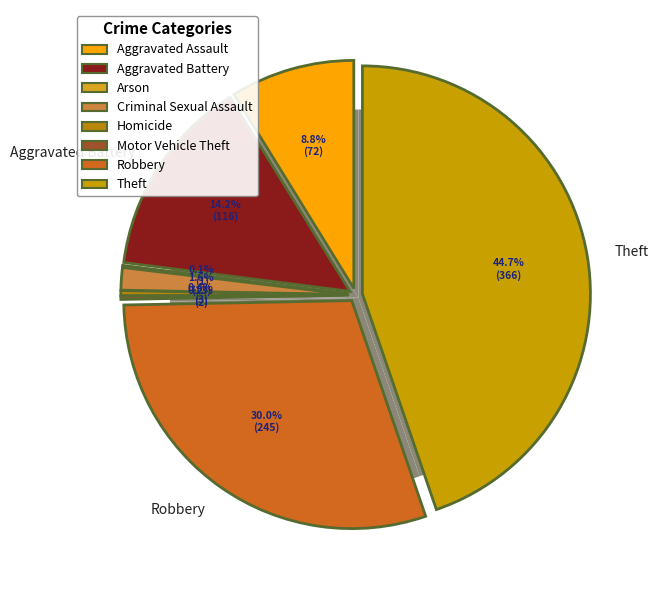

What is the change in value from Aggravated Assault to Arson?

-71